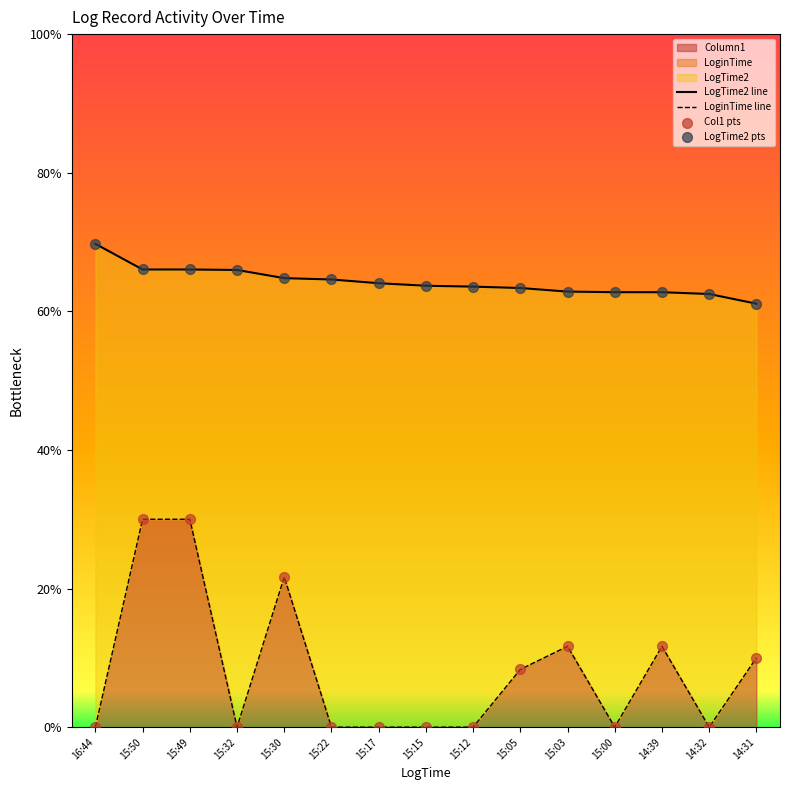

At how many categories does at least one series exceed 0?

15